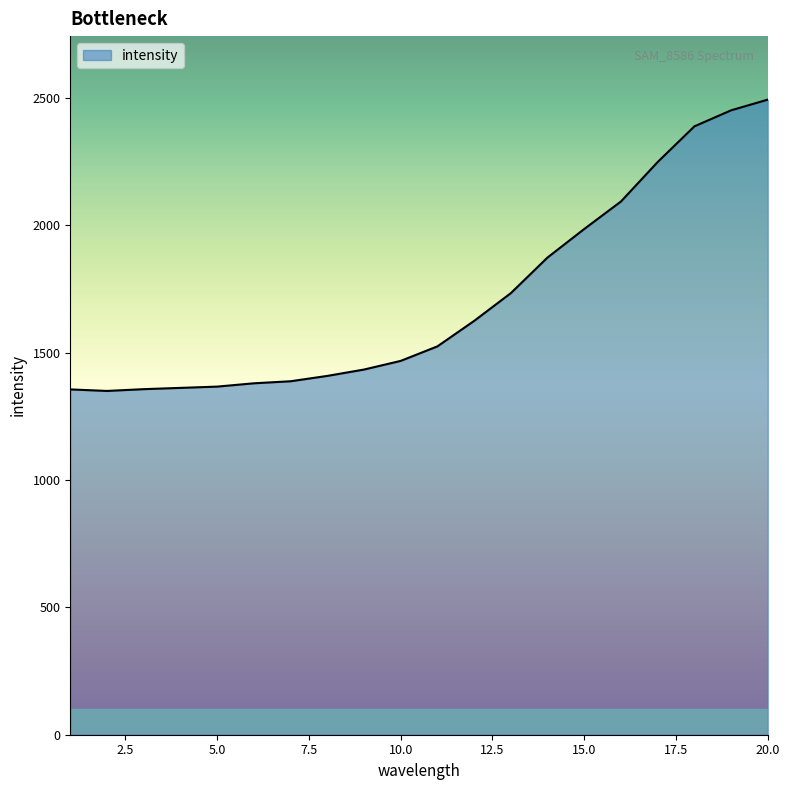

What is the maximum value shown in the chart?

2494